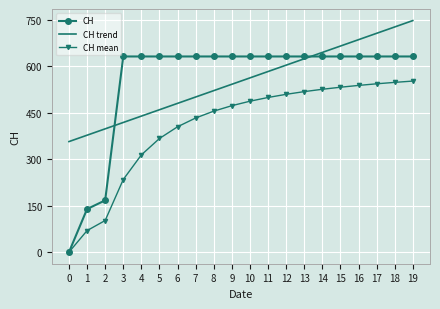

What is the total value across all series at 18?

1904.7